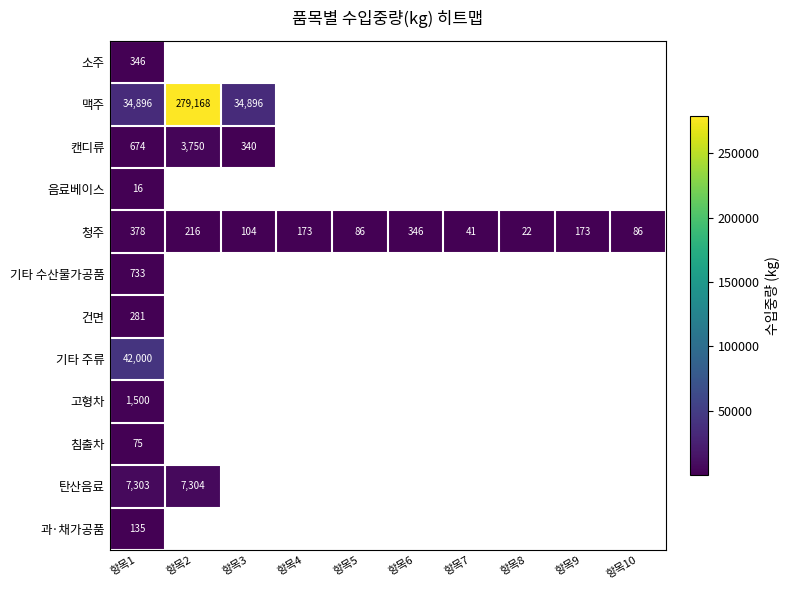

Is it true that 침출차 equals 45 at 항목1?

False